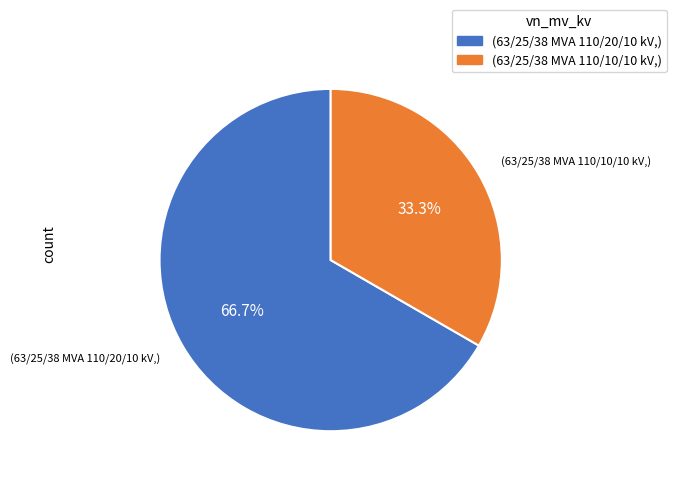

Does any single category account for the majority?

Yes